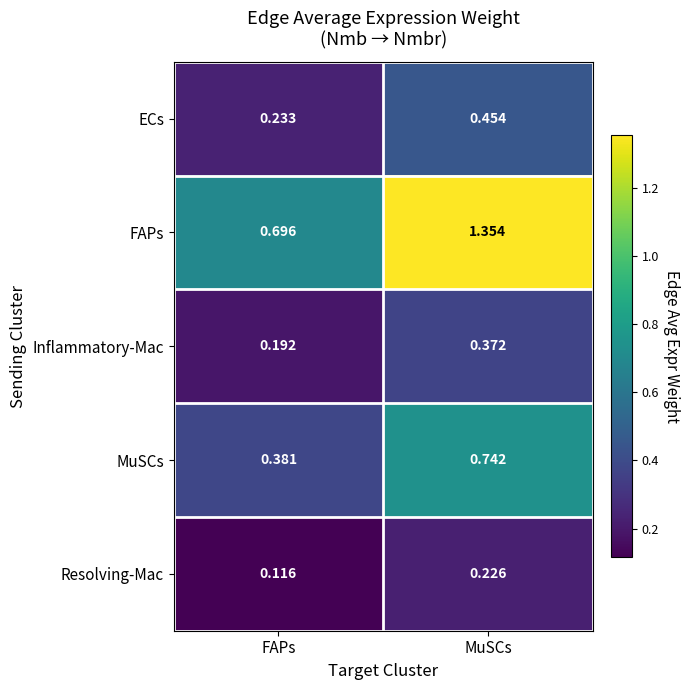

At FAPs, list the series in order from largest to smallest.

FAPs, MuSCs, ECs, Inflammatory-Mac, Resolving-Mac